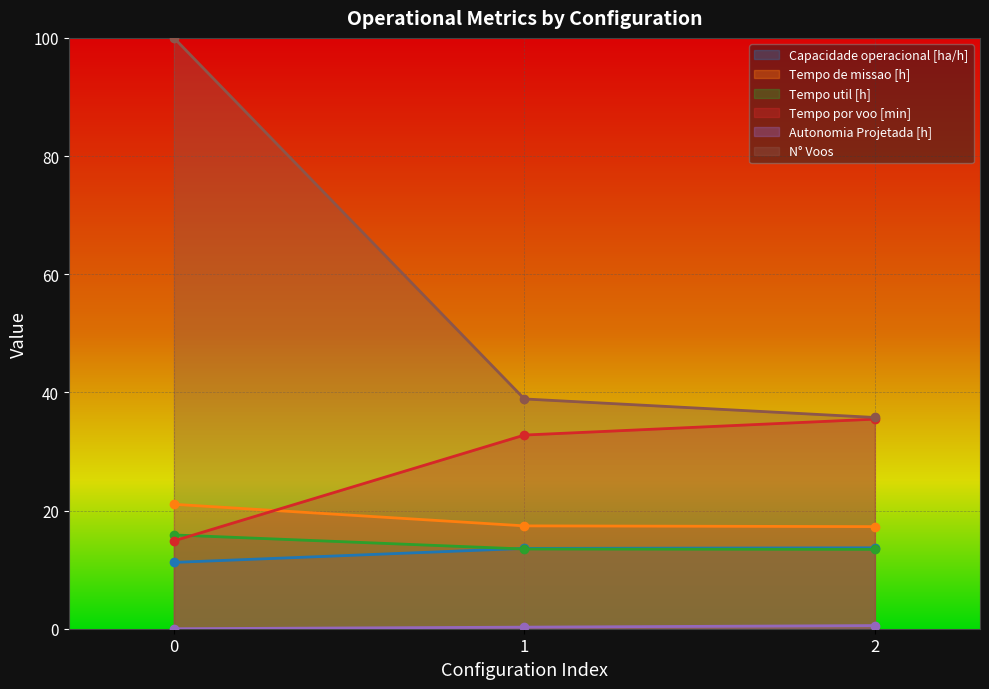

What is the total value across all series at 0?

163.0